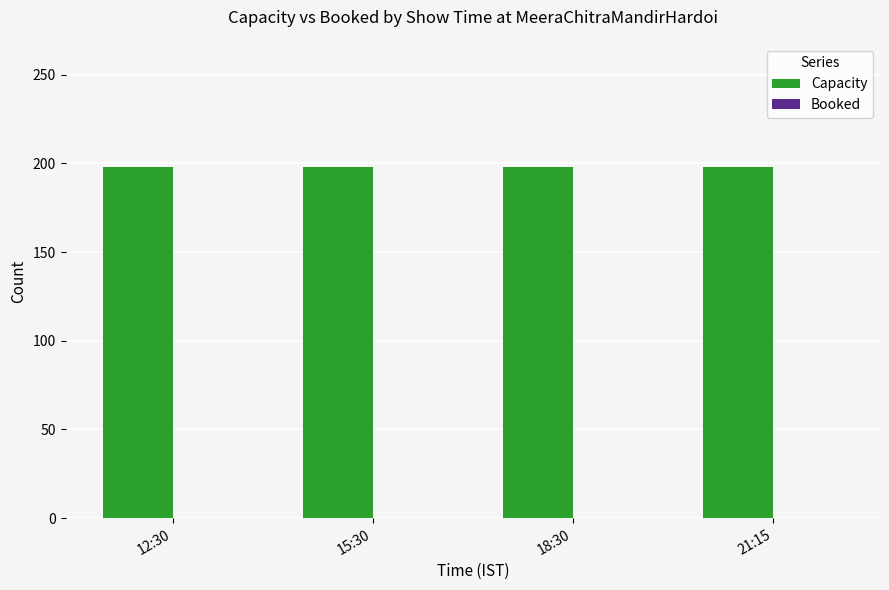

Between 18:30 and 15:30, which is larger?

18:30